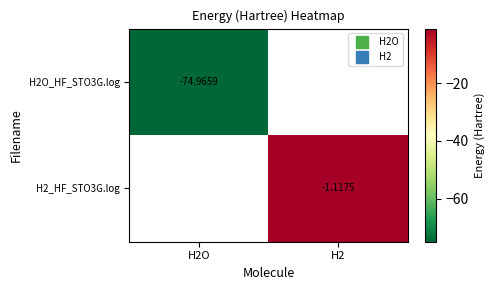

Is the value of H2O_HF_STO3G.log at H2O greater than the value of H2_HF_STO3G.log at H2O?

No